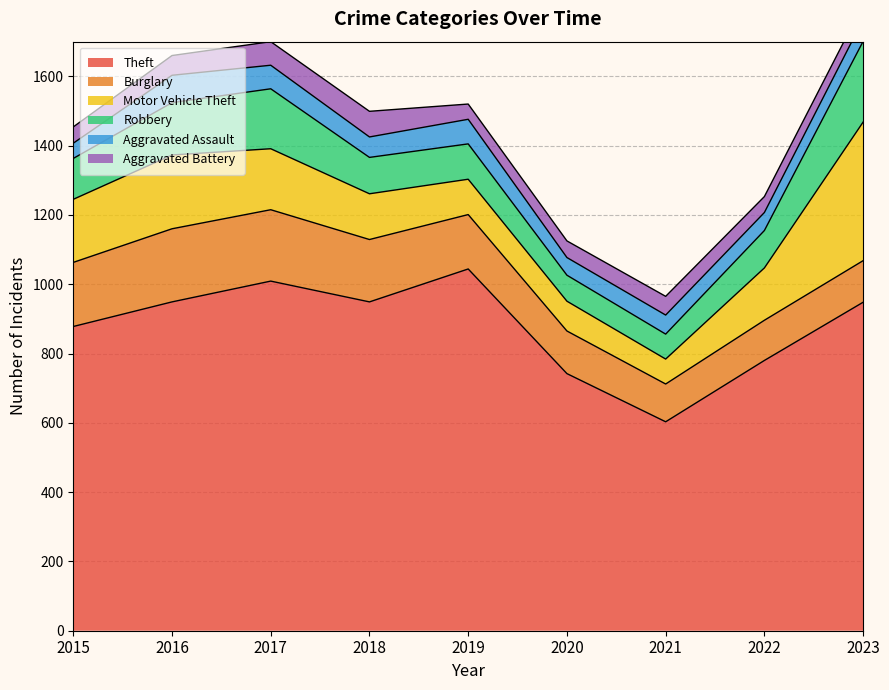

Reading right to left, what are all the values shown in this chart?

Theft: 948	780	603	742	1044	949	1009	949	878
Burglary: 120	116	109	123	157	180	206	211	185
Motor Vehicle Theft: 400	151	72	86	102	132	176	213	182
Robbery: 233	108	72	75	102	105	173	151	118
Aggravated Assault: 63	52	55	51	71	59	68	79	44
Aggravated Battery: 44	46	54	48	44	74	68	57	47